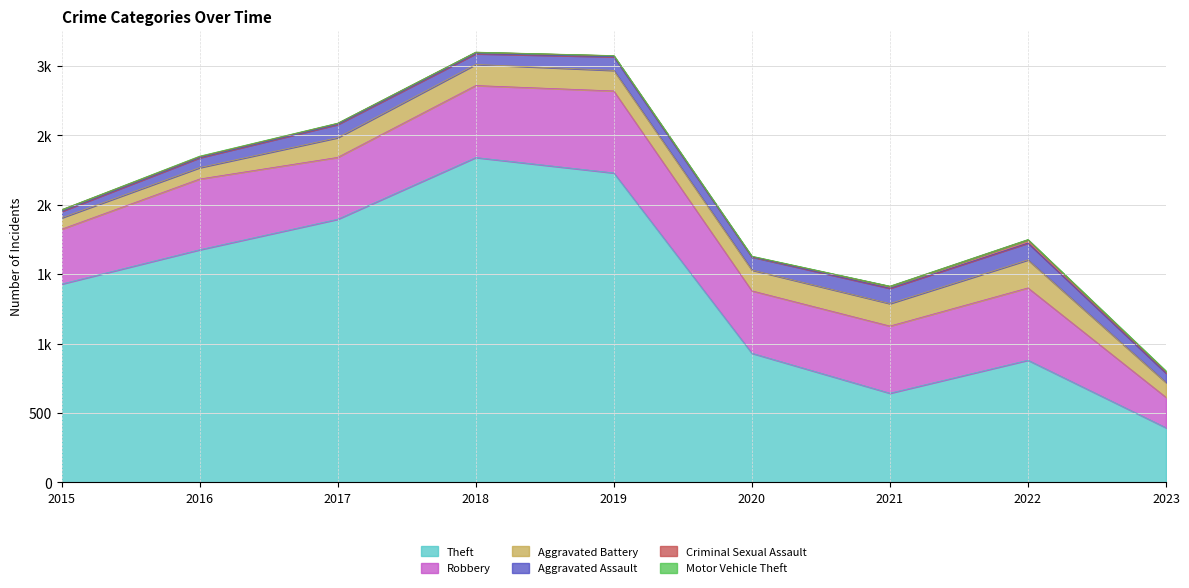

How many values in the Theft series are below 1429?

4